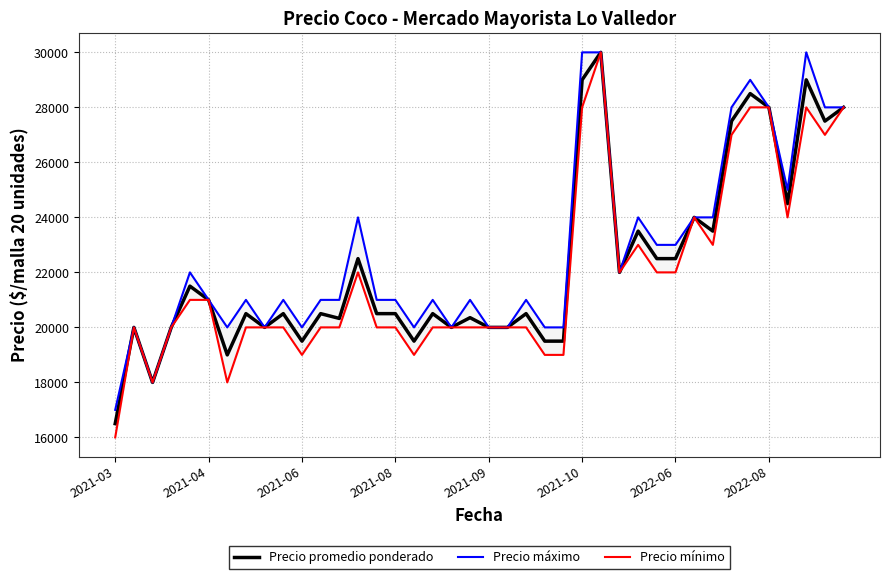

True or false: Precio máximo and Precio promedio ponderado cross at least once.

False